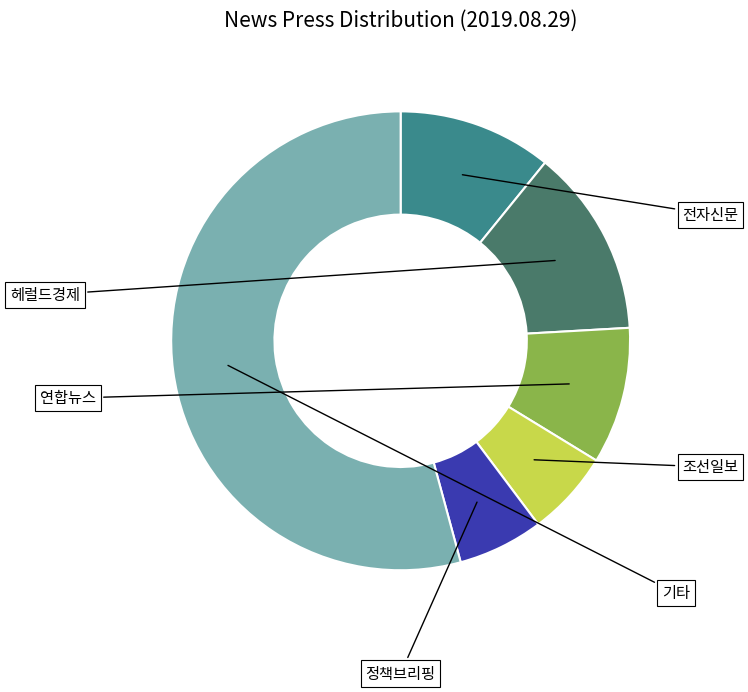

Is there a majority slice in this chart?

Yes